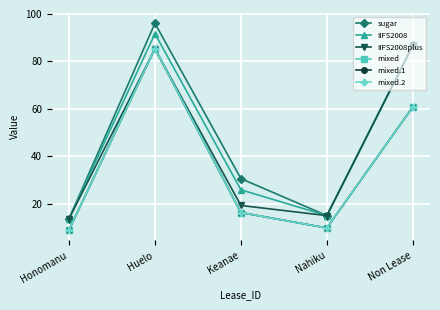

The sugar series shows 121.8 at Non Lease. True or false?

False